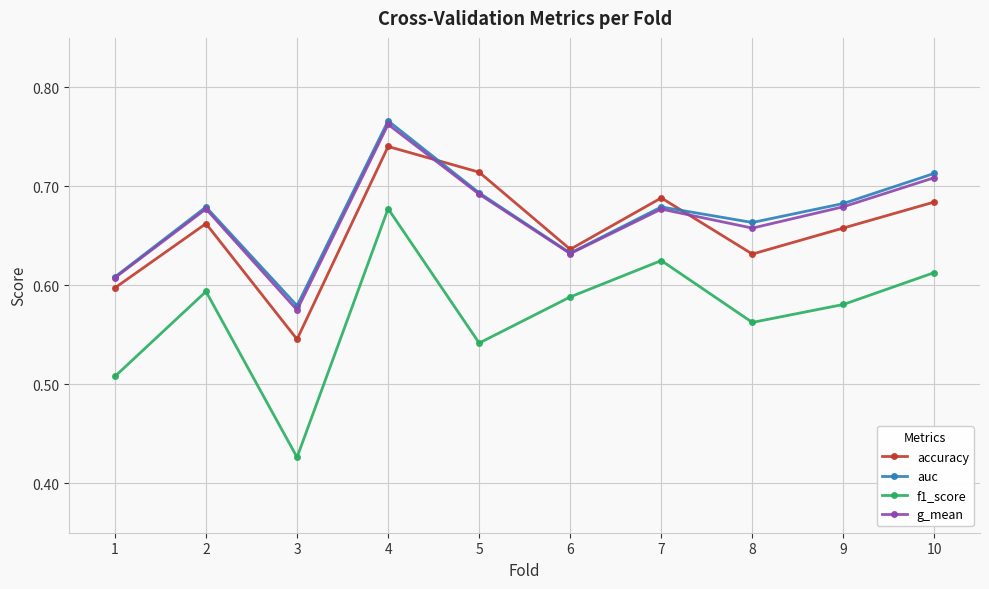

True or false: f1_score and auc intersect in this chart.

False